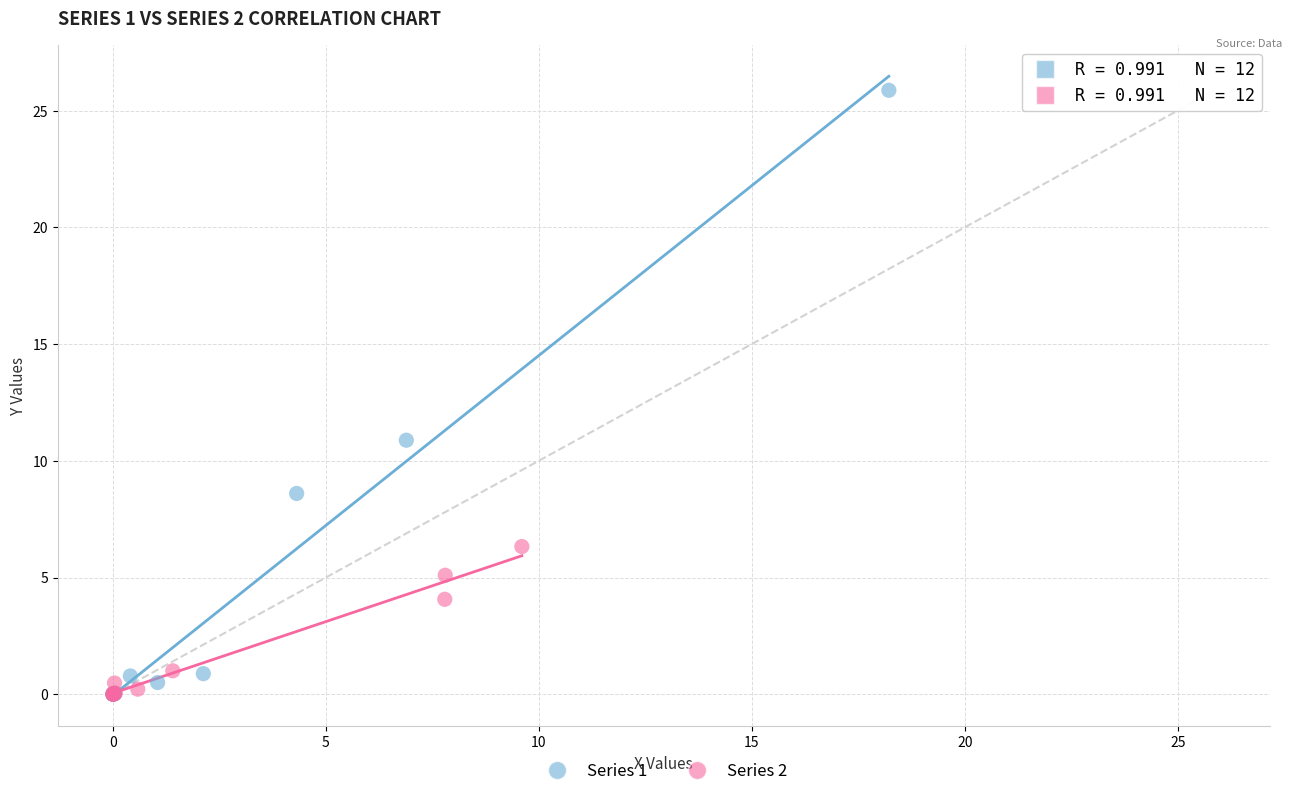

Which series reaches the maximum Y coordinate?

Series 1